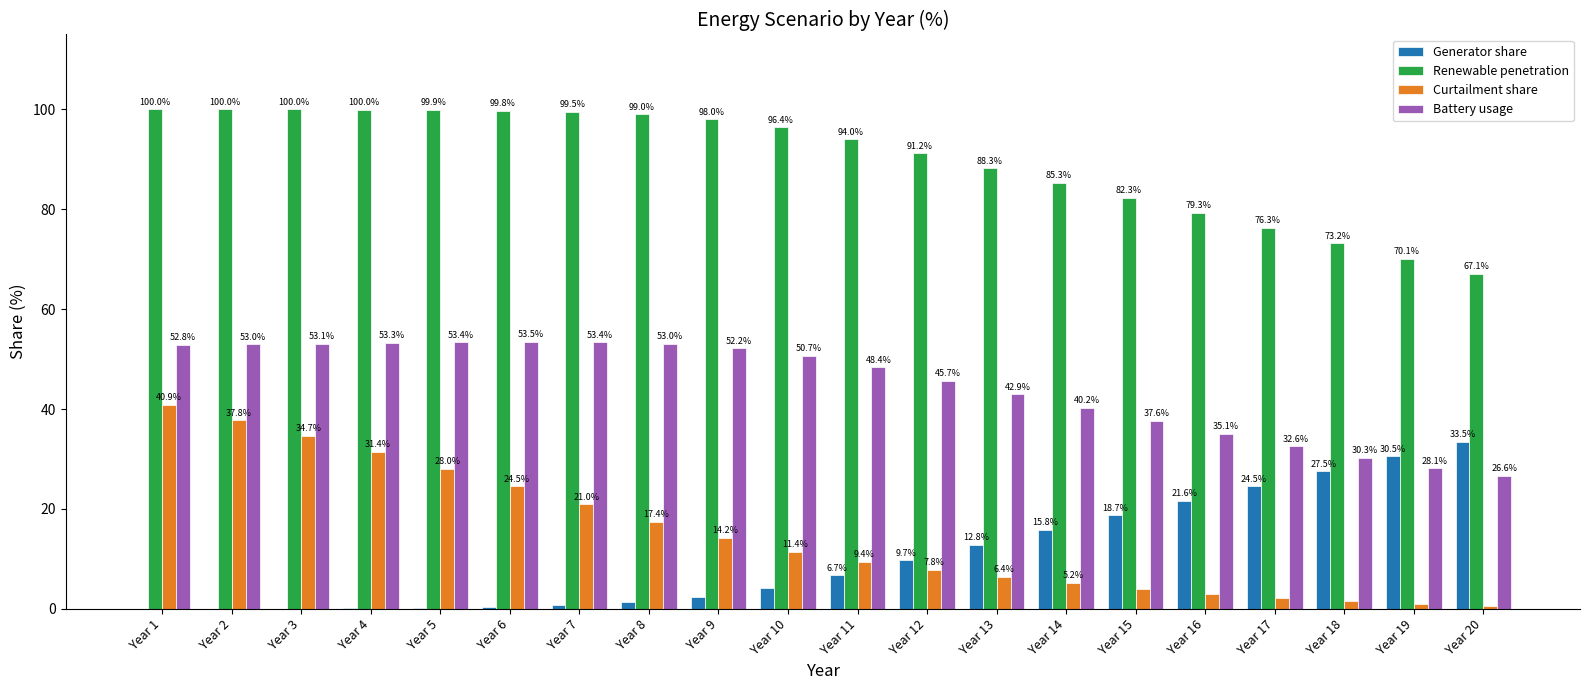

At which label does Generator share first exceed 6?

Year 11